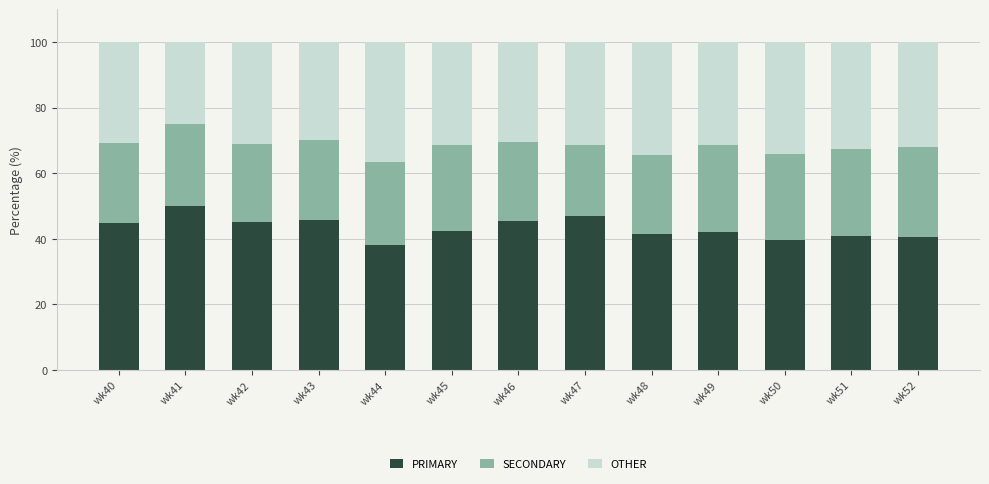

What is the difference between the PRIMARY values at wk44 and wk49?

4.2